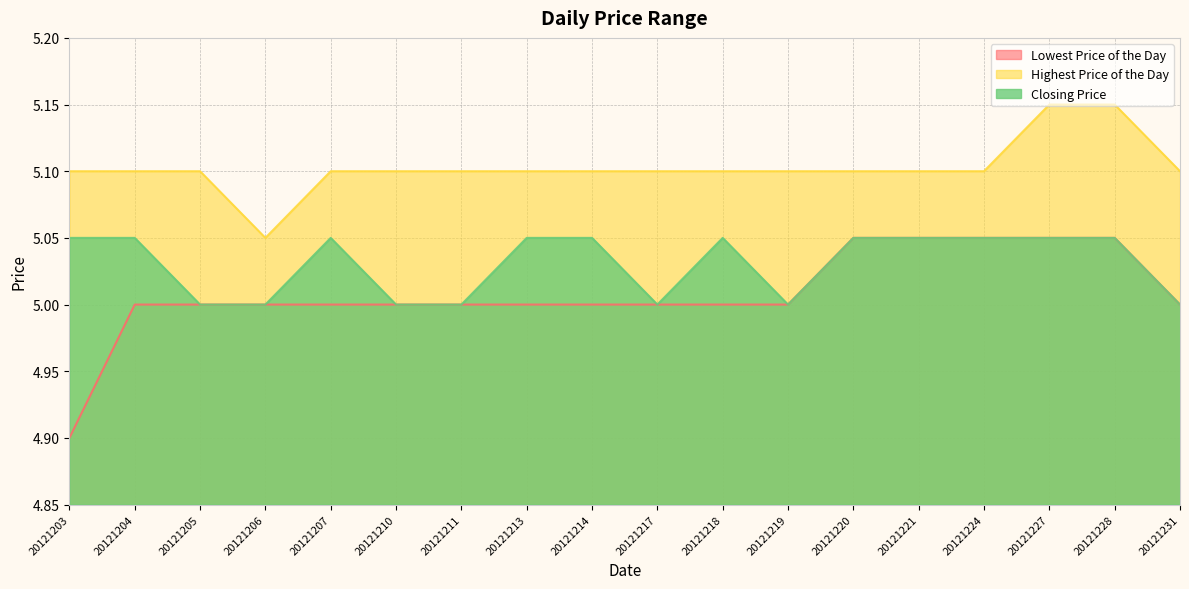

What is the total value across all series at 20121207?

15.1